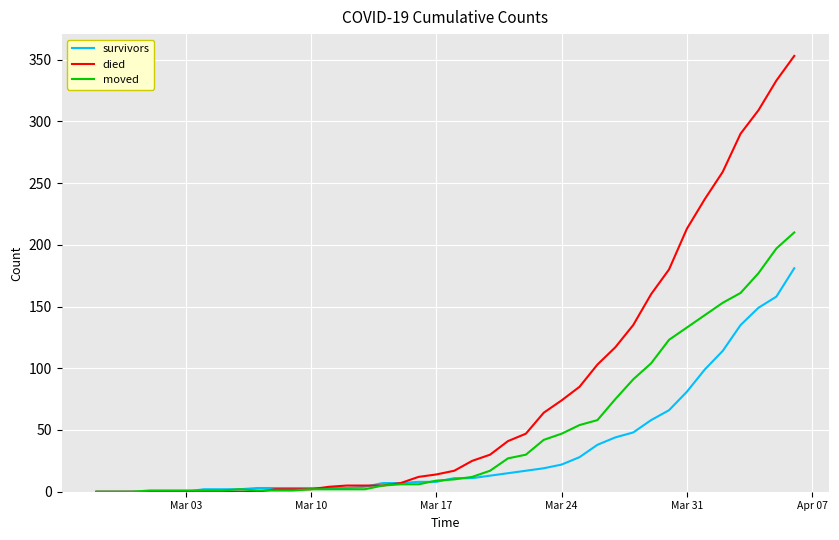

Which series has the largest total across all categories?

died